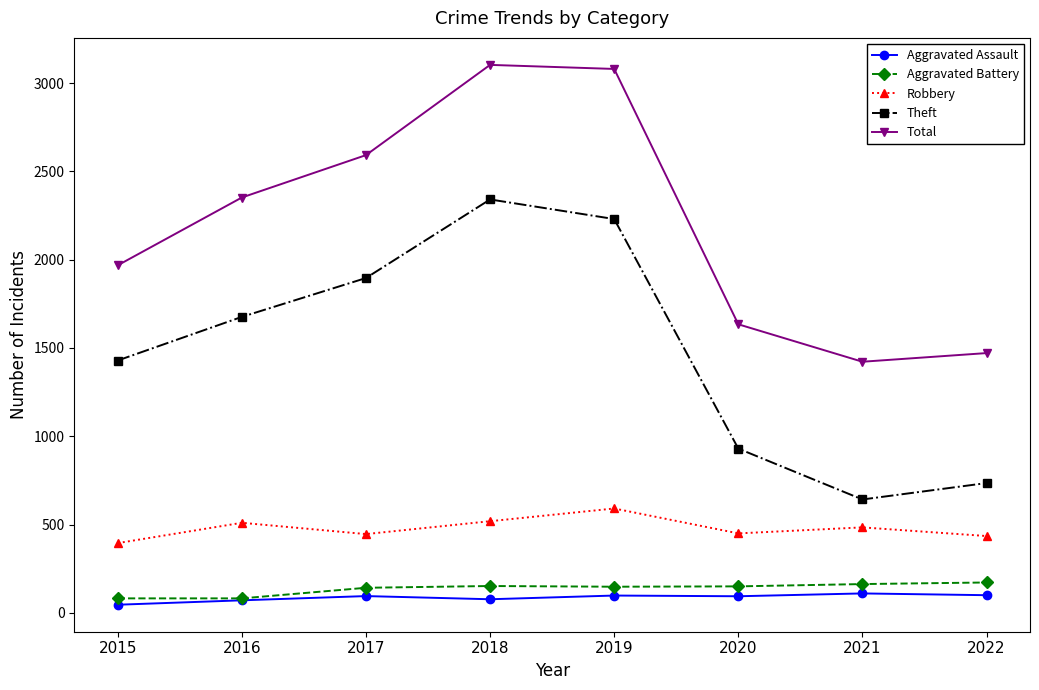

What is the greatest value displayed?

3103